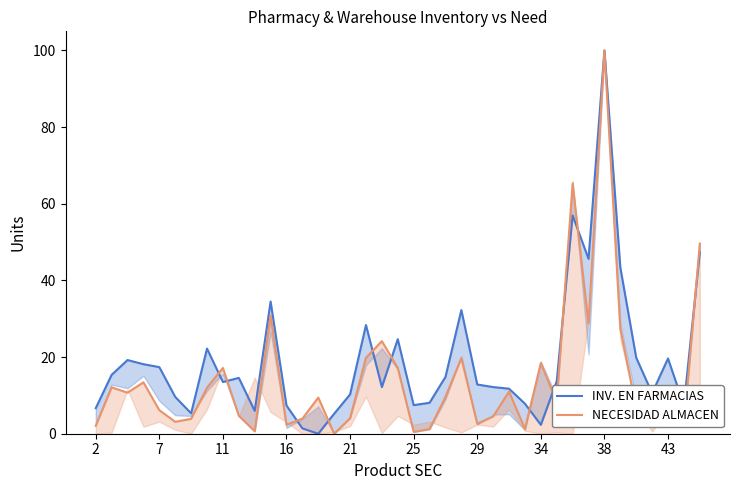

What is the sum of all INV. EN FARMACIAS values?

745.9